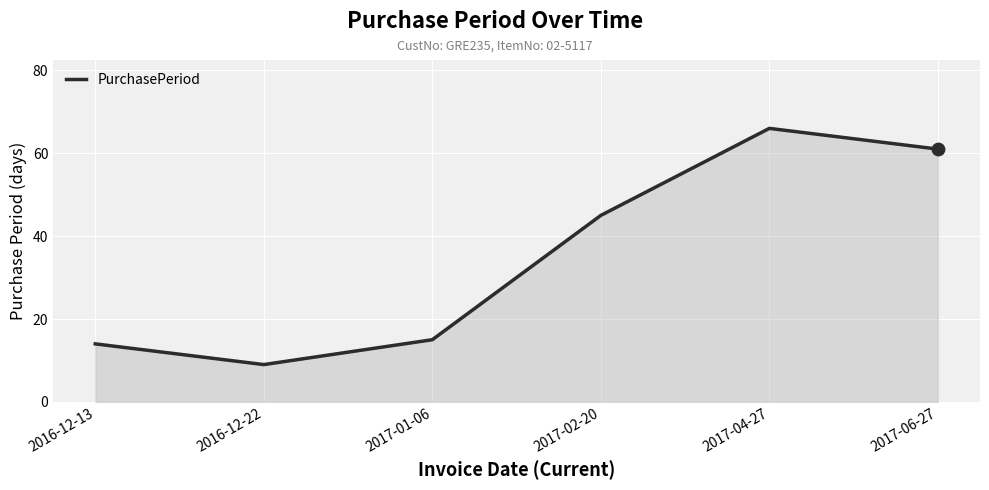

What is the change in value from 2016-12-13 to 2016-12-22?

-5